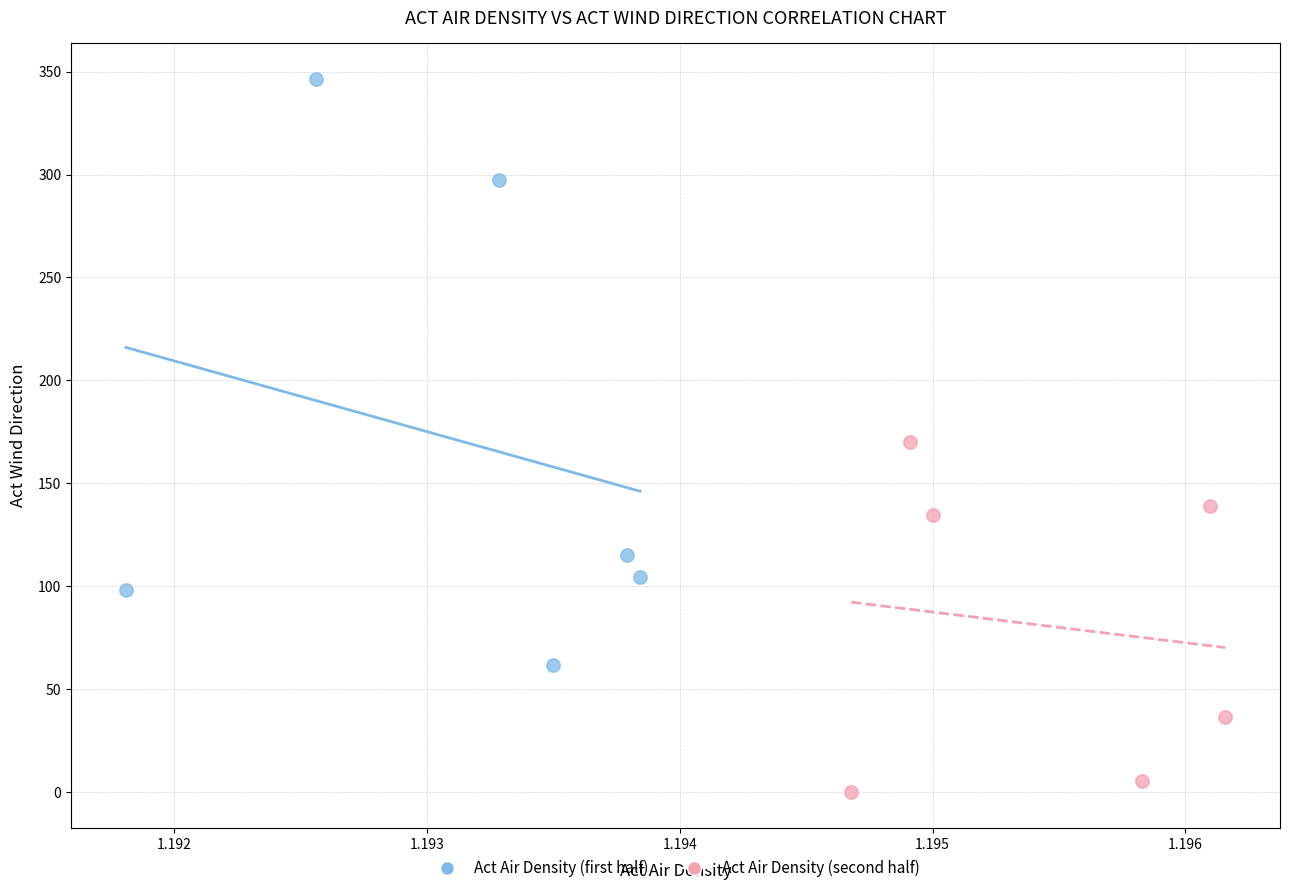

Which series contains the lowest Y value?

Act Air Density (second half)